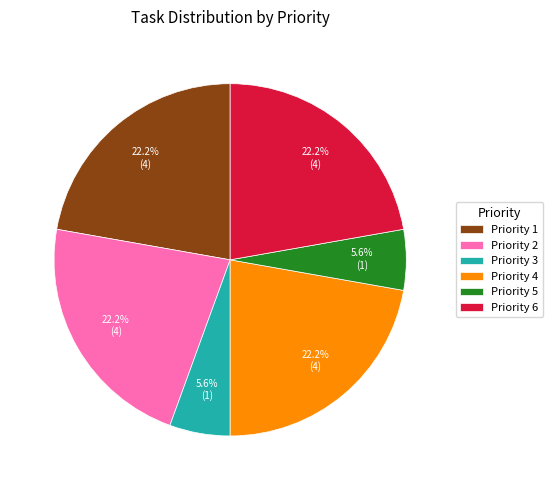

Does any single category account for the majority?

No